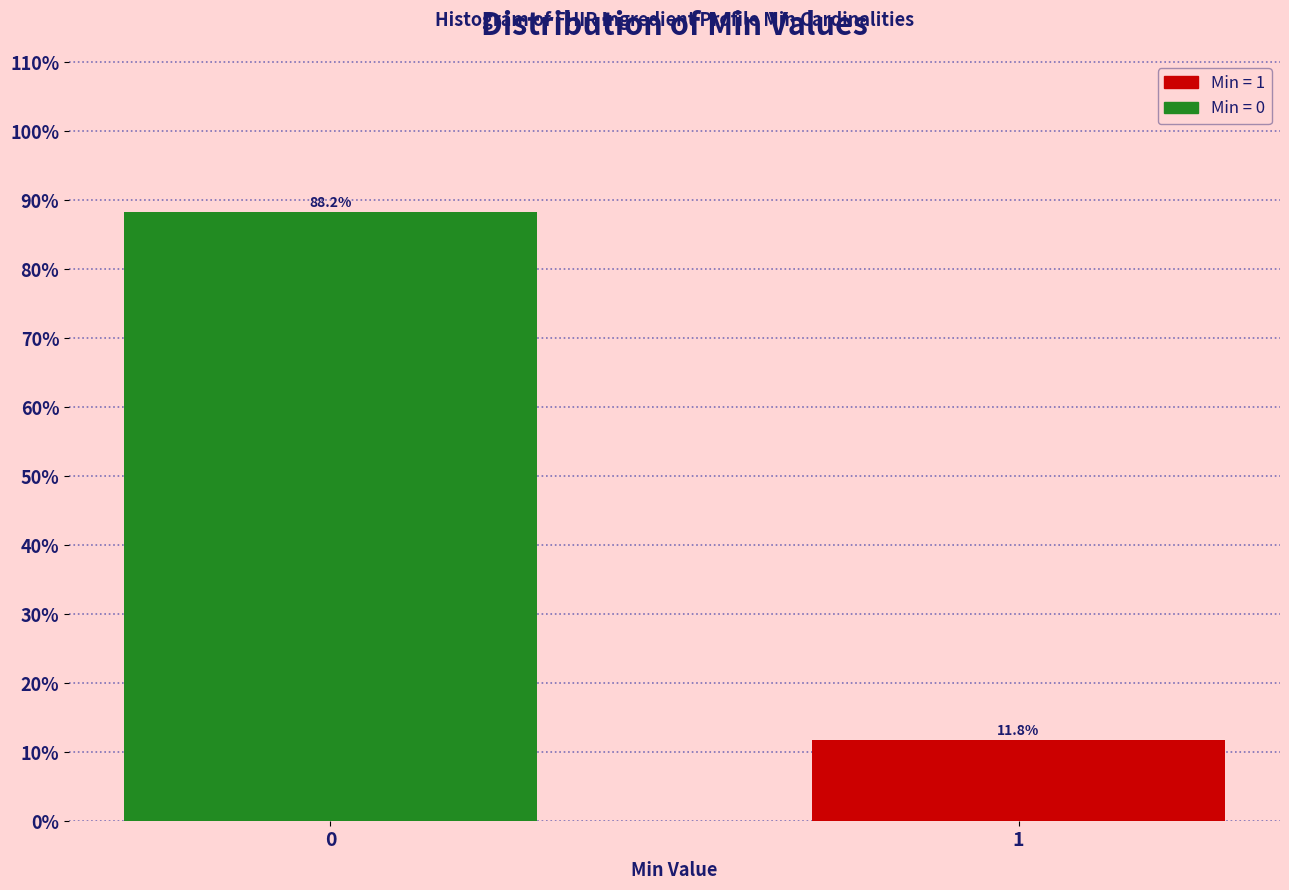

Reading left to right, list all the values displayed in this chart.

0=88.2	1=11.8